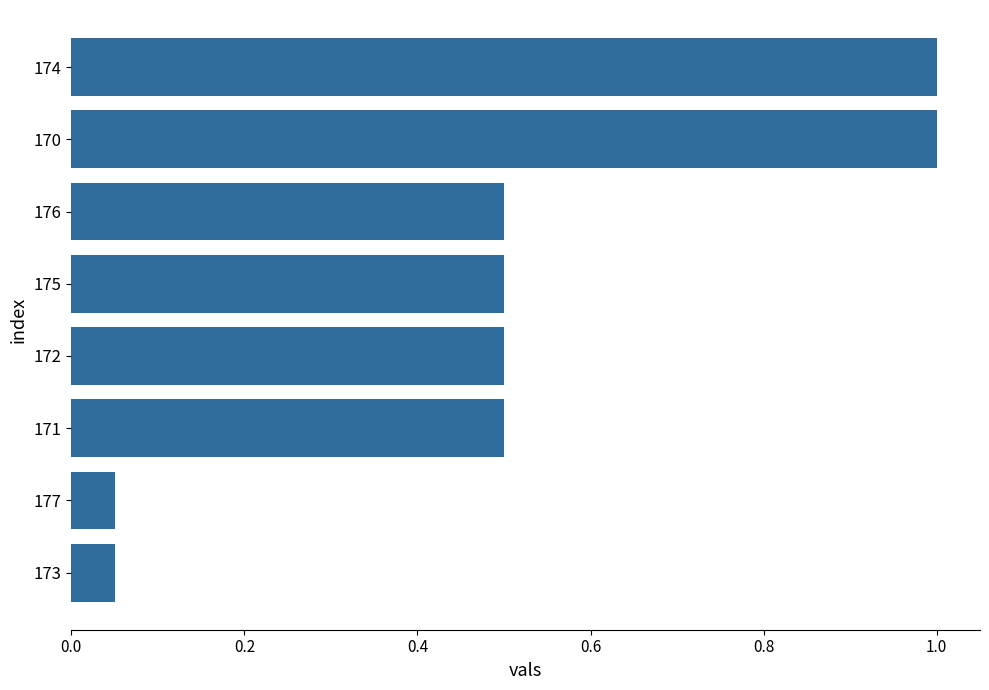

Which has a higher value, 173 or 170?

170